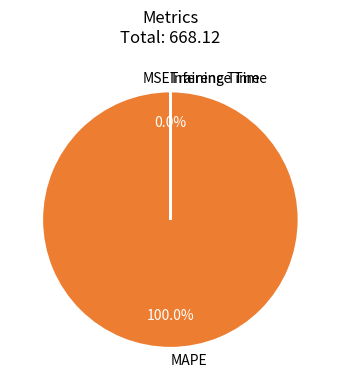

Which category accounts for the majority?

MAPE